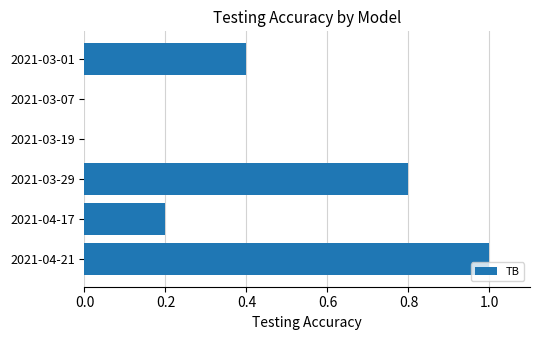

Reading top to bottom, extract all data points from this chart.

2021-03-01=0.4	2021-03-07=0.0	2021-03-19=0.0	2021-03-29=0.8	2021-04-17=0.2	2021-04-21=1.0